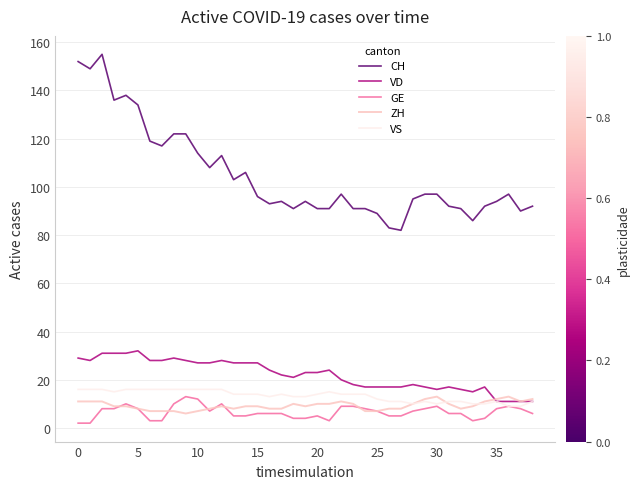

Which series has the largest total across all categories?

CH